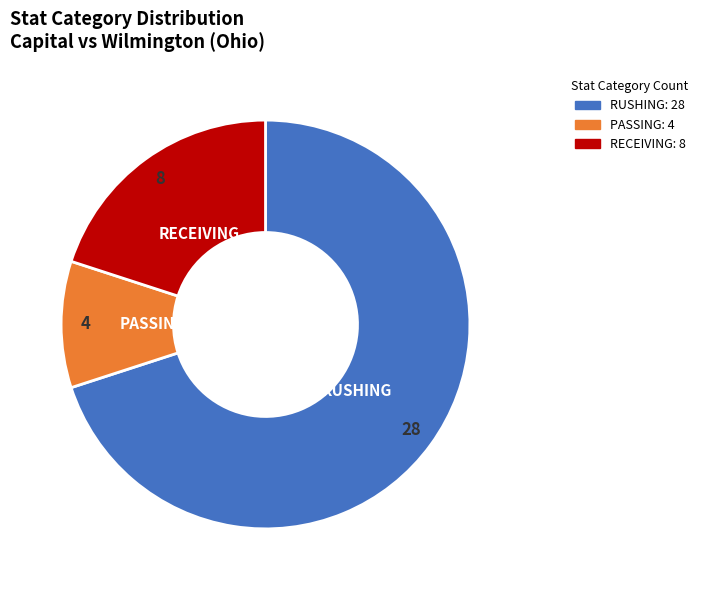

Combined, do RUSHING and PASSING account for over 50%?

Yes